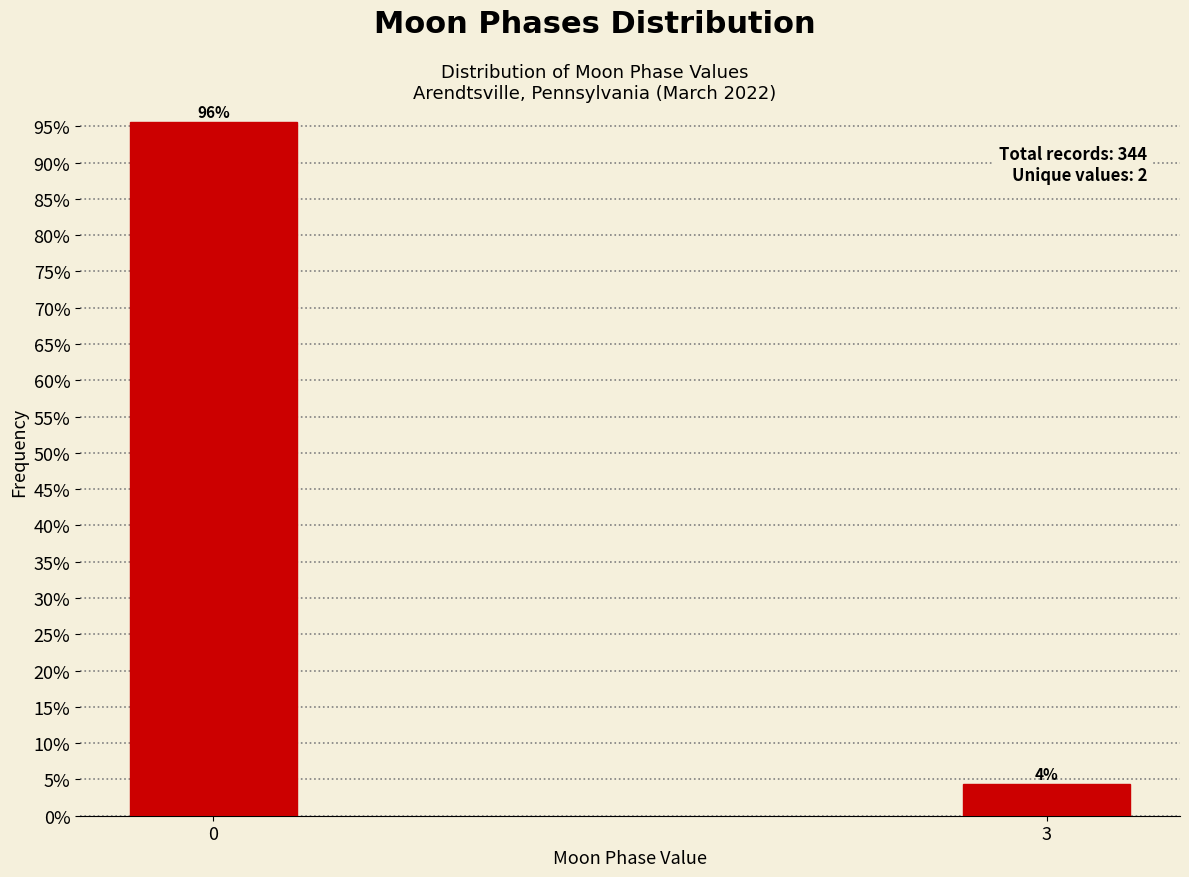

What is the value of the 1st bar from the left?

95.6